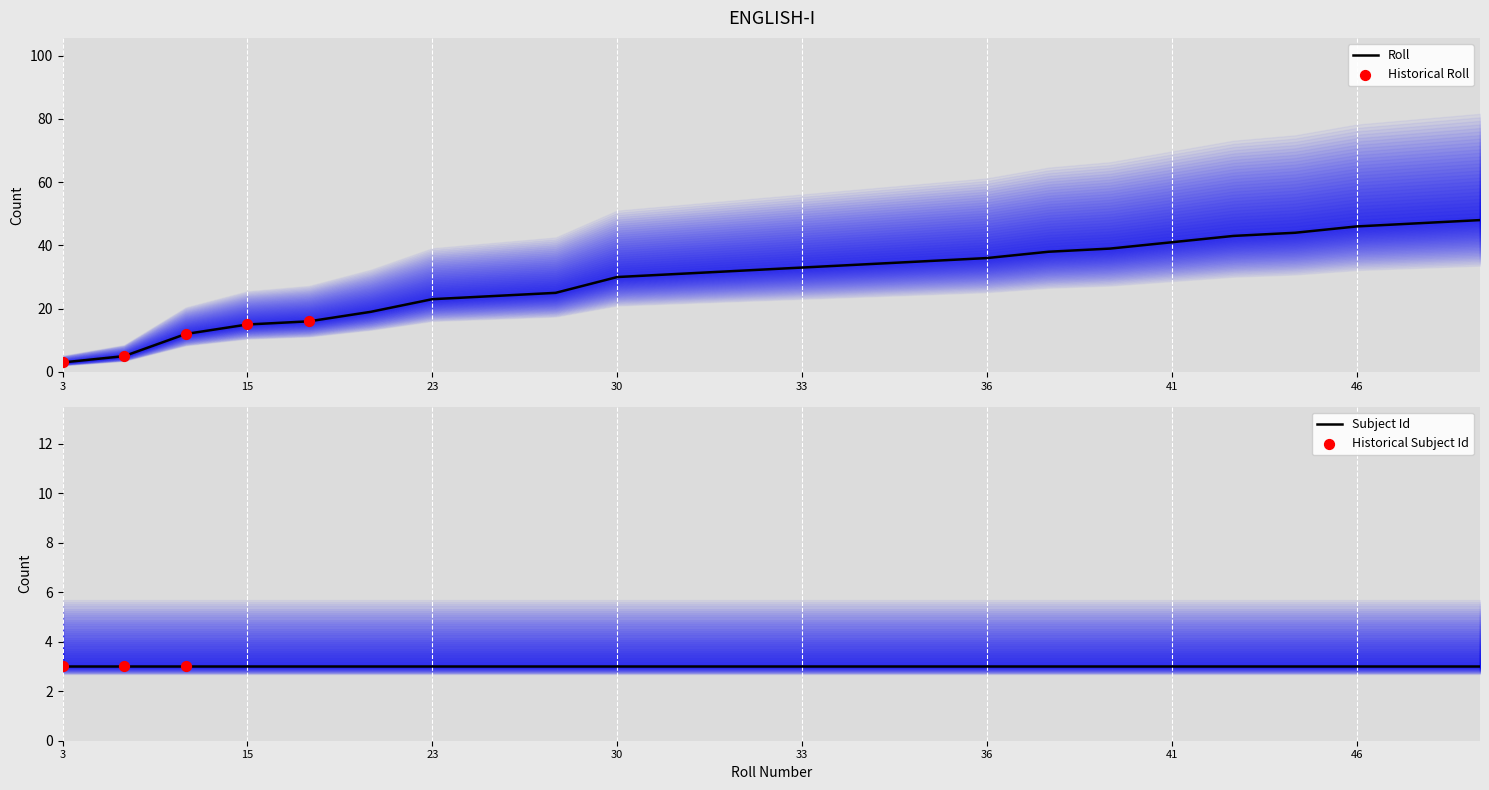

What is the change in value from 12 to 36?

+24